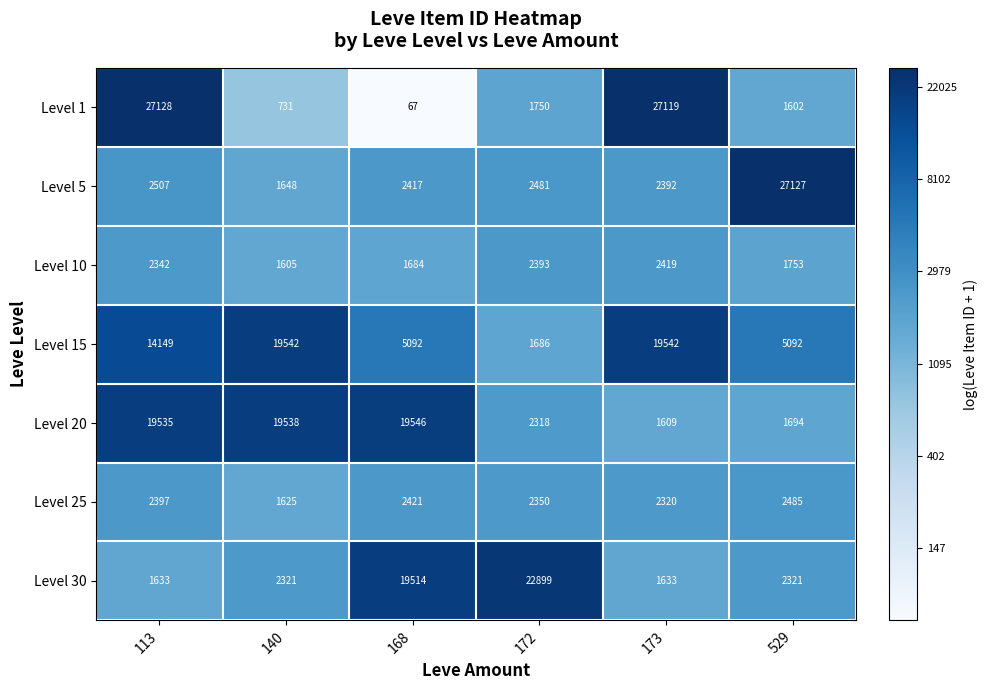

Is it true that Level 1 equals 624 at 529?

False